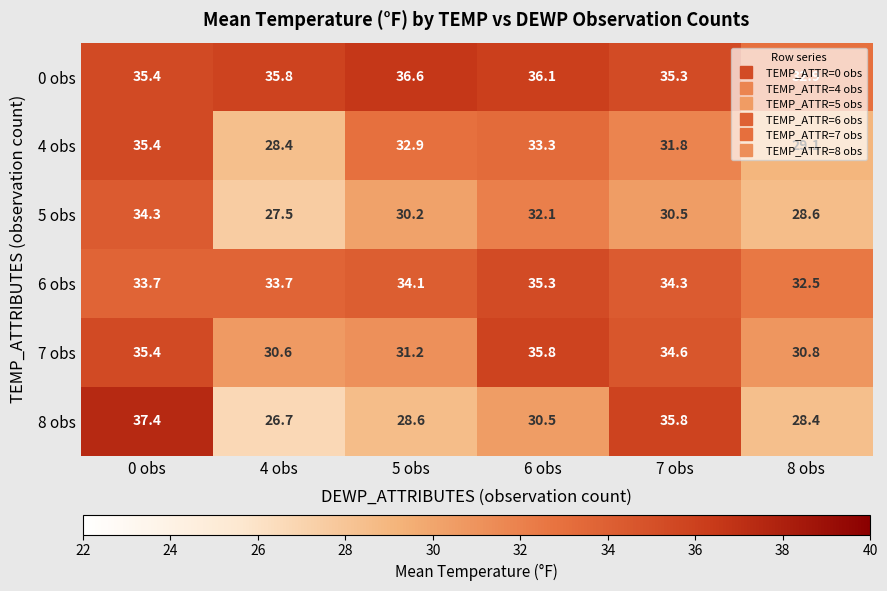

Which series changed the most between 5 obs and 6 obs?

7 obs